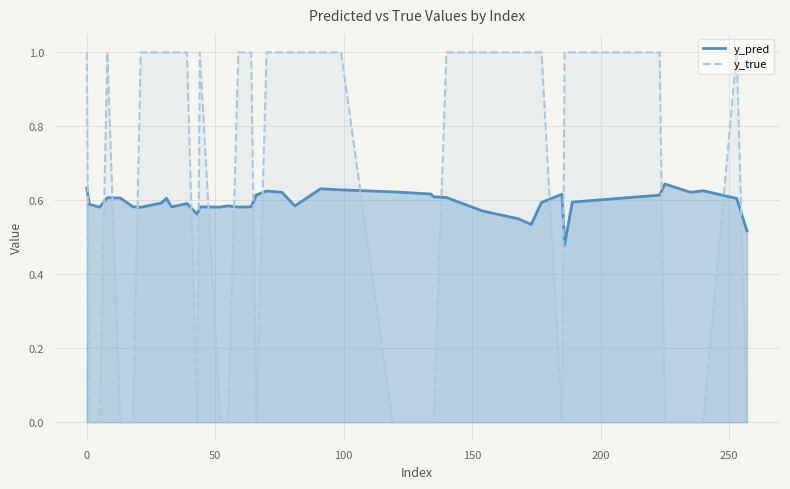

What are all the series names shown in the legend?

y_pred, y_true